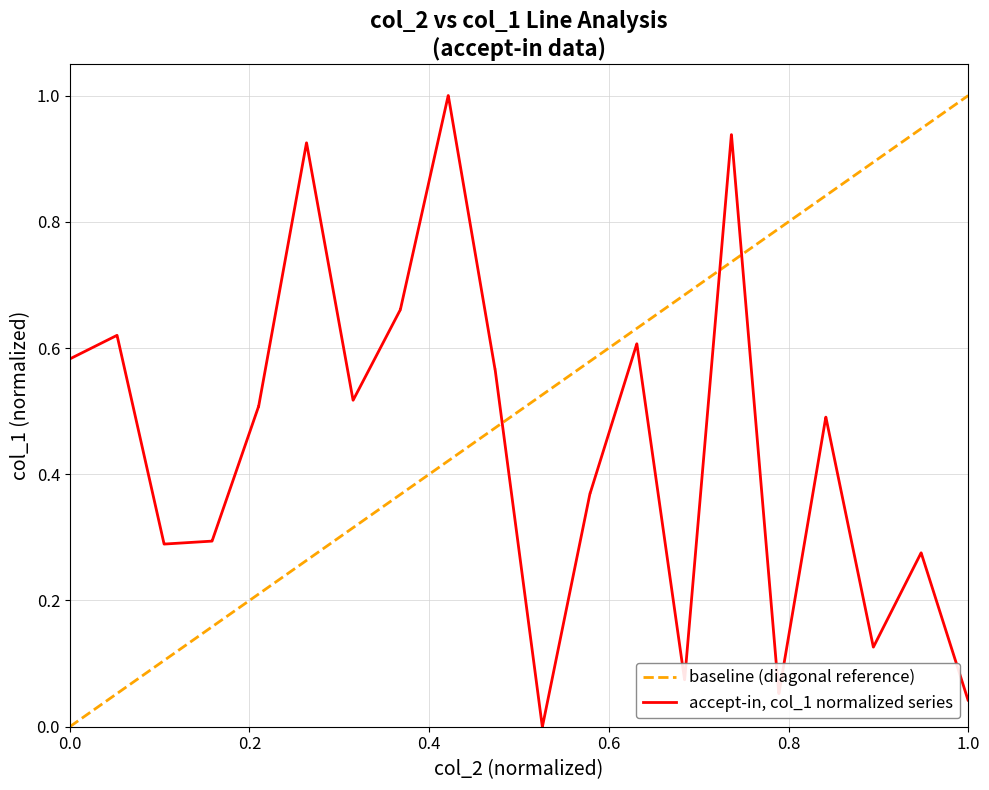

What is the maximum value for accept-in, col_1 normalized series?

1.0